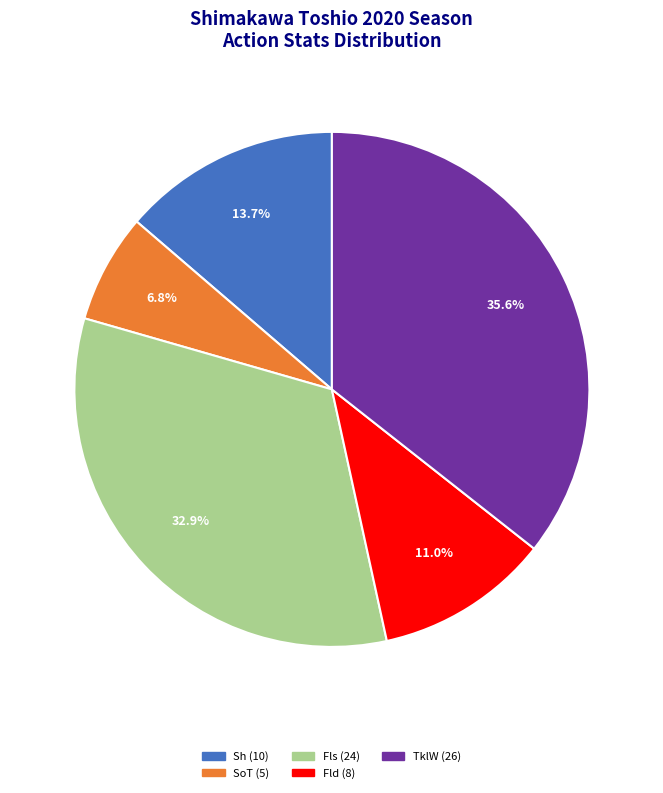

Is there any slice that represents more than half of the pie?

No